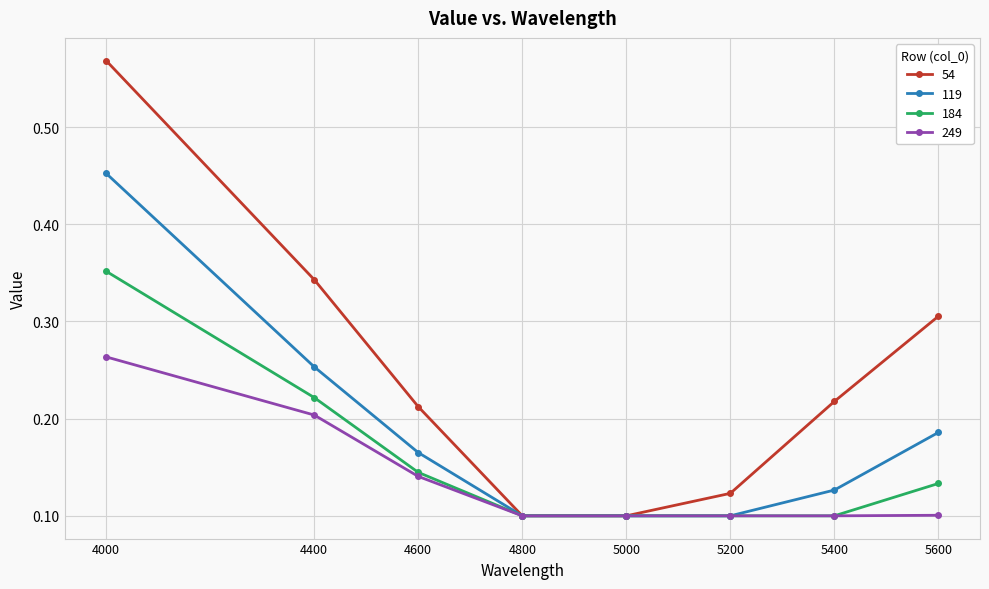

Rank the series by their average value, from lowest to highest.

249, 184, 119, 54